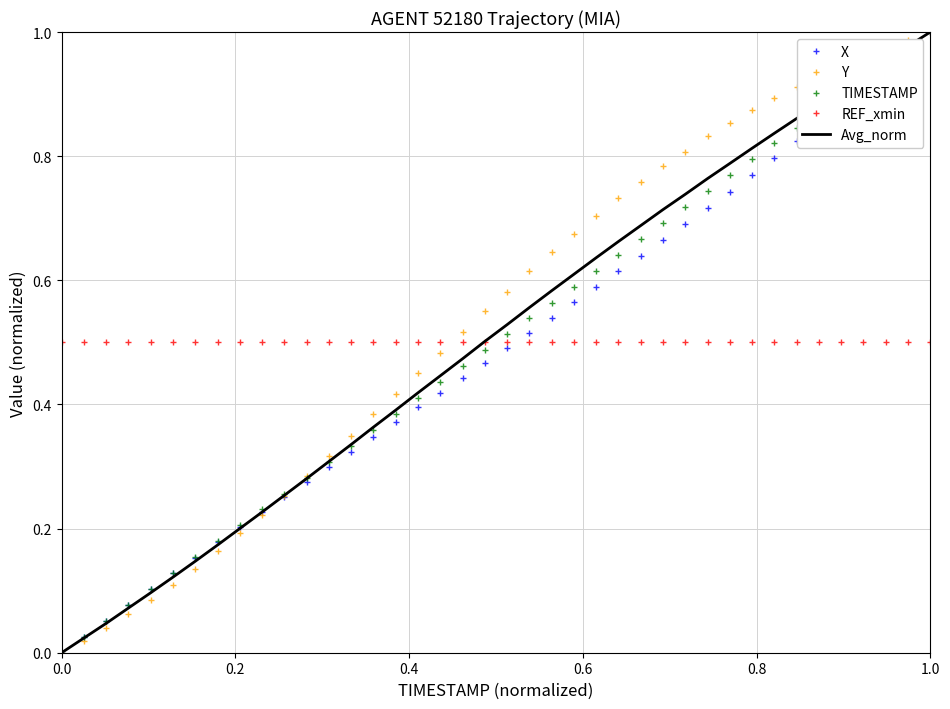

After their last crossing, which series has the higher values: Avg_norm or X?

Avg_norm